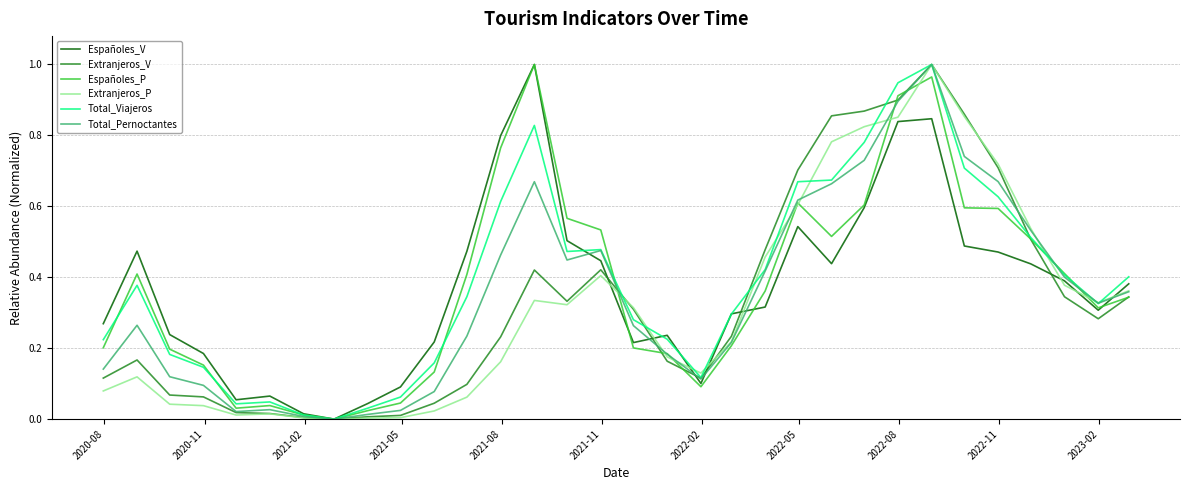

What are all the series names shown in the legend?

Españoles_V, Extranjeros_V, Españoles_P, Extranjeros_P, Total_Viajeros, Total_Pernoctantes